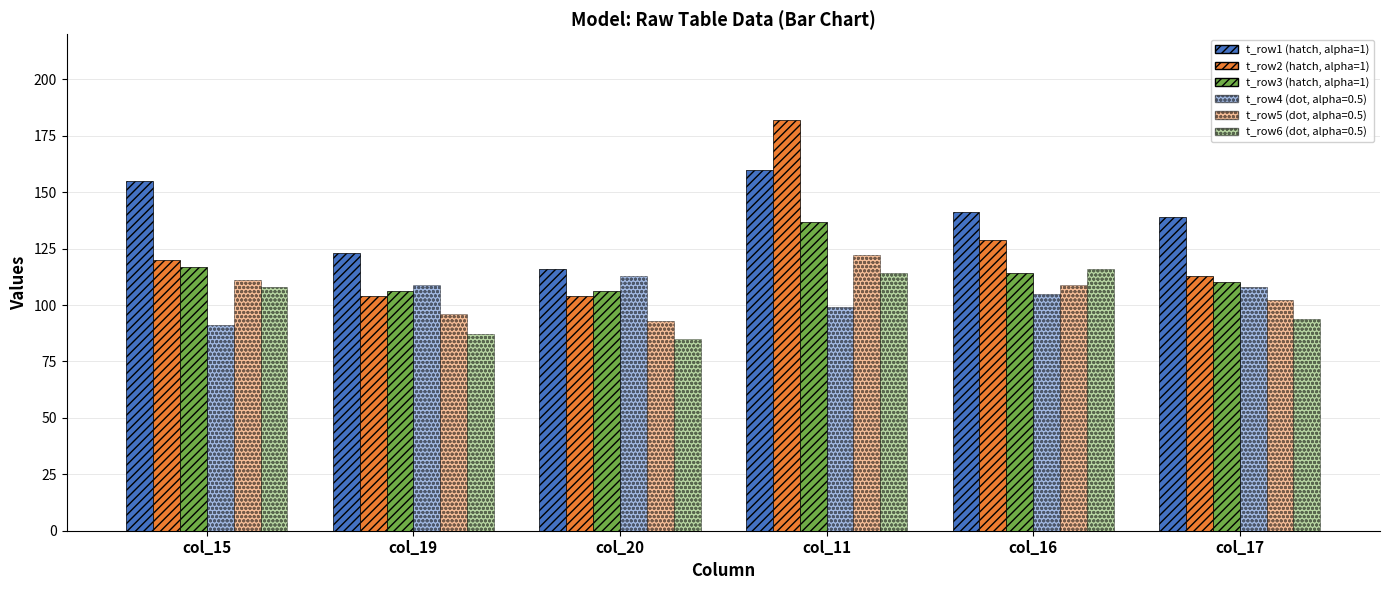

How many groups of bars are there?

6